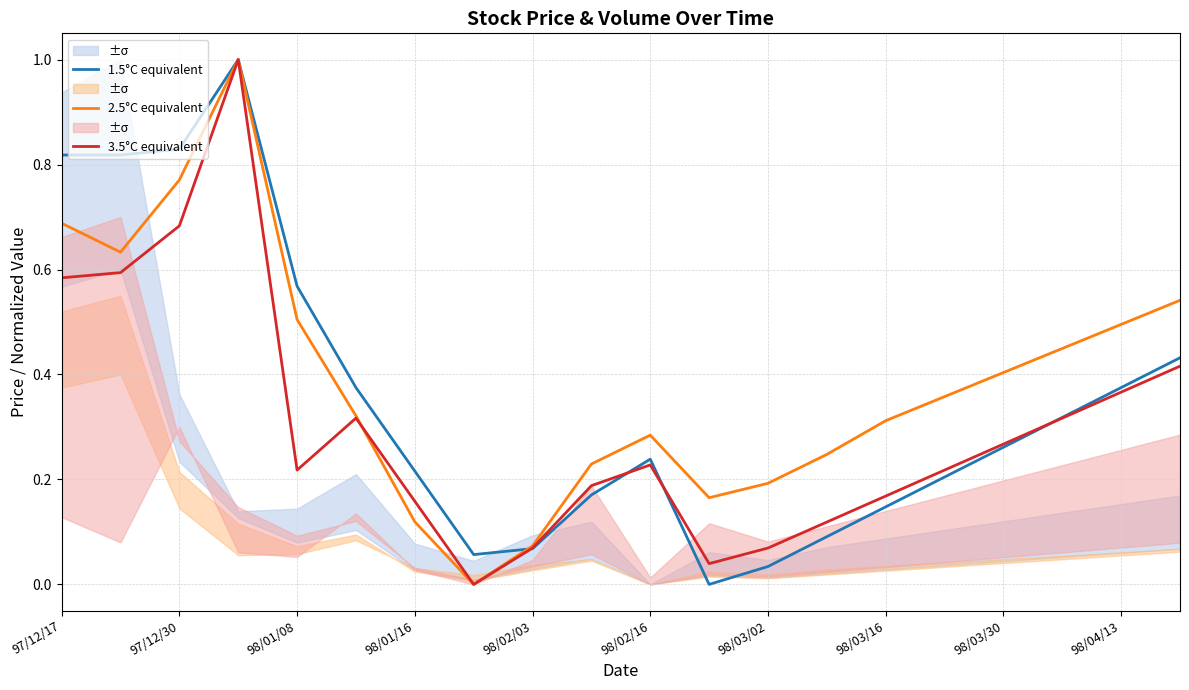

The value of 2.5°C equivalent at 98/04/13 is 0.1. True or false?

False